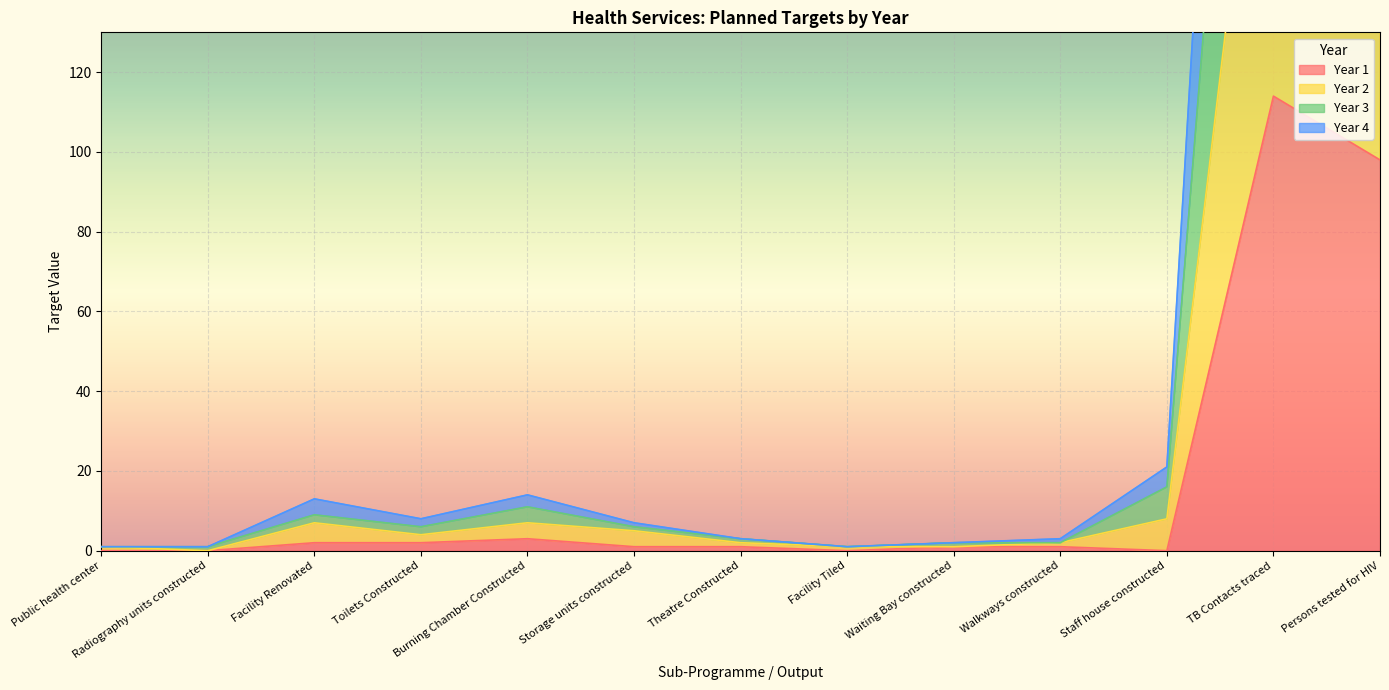

Which series has the largest range (max minus min)?

Year 3